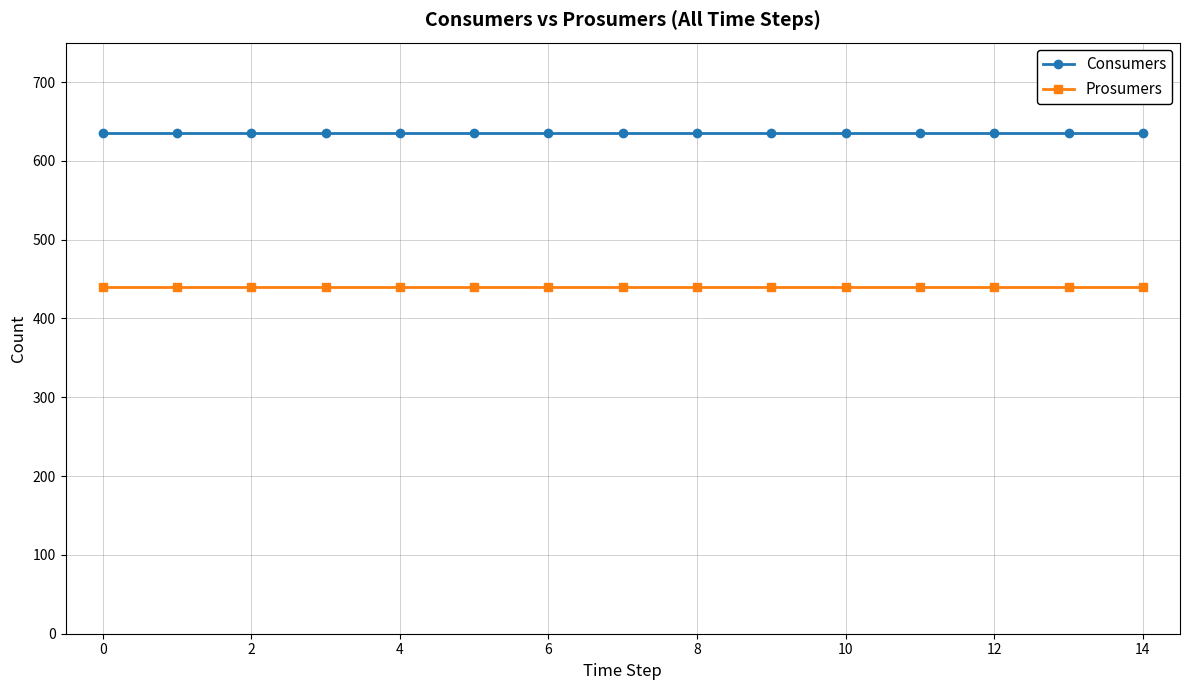

What is the average value of the Prosumers series?

440